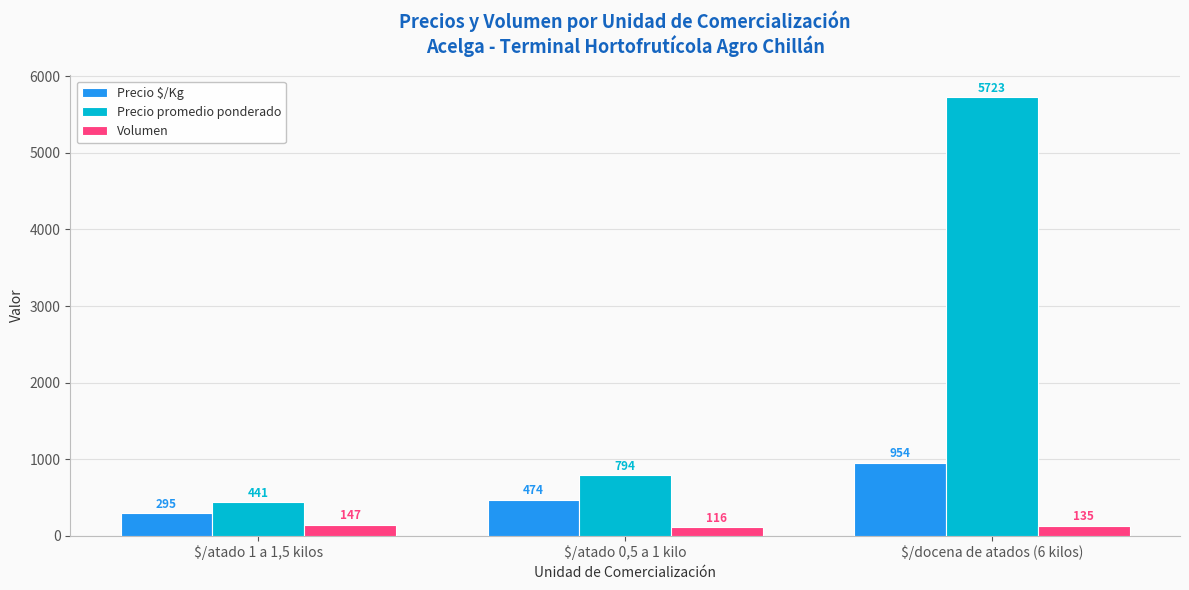

At how many categories does at least one series exceed 2763?

1